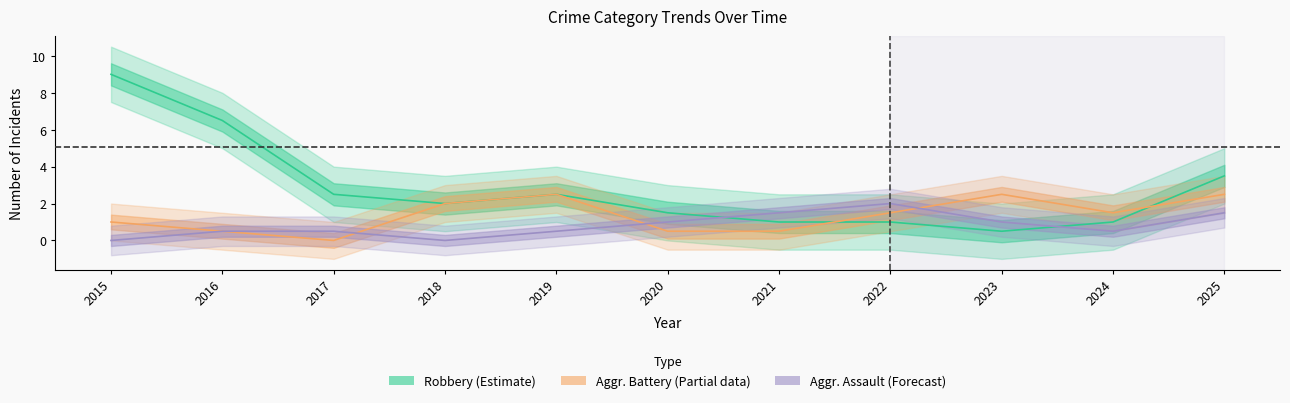

True or false: Aggravated Battery (Partial) has a value of 0.0 at 2017.

True